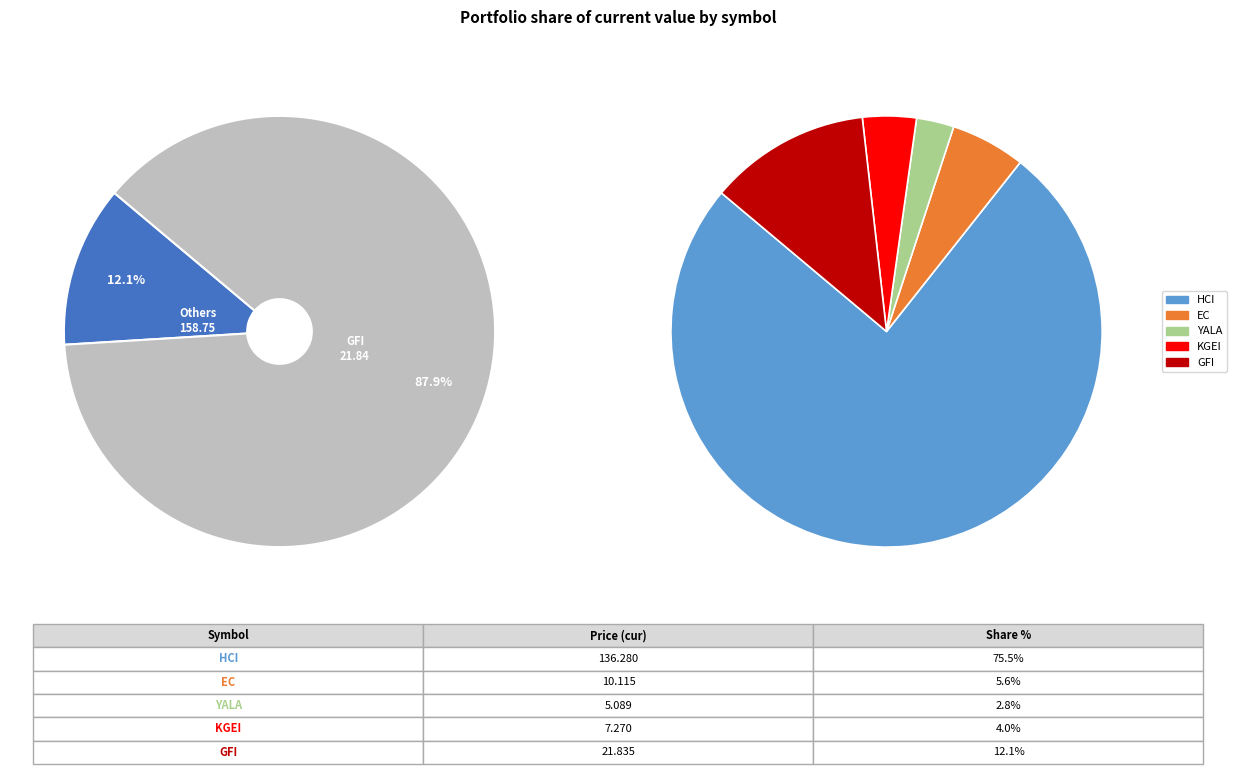

To the nearest percent, what percentage of the pie is KGEI?

4%